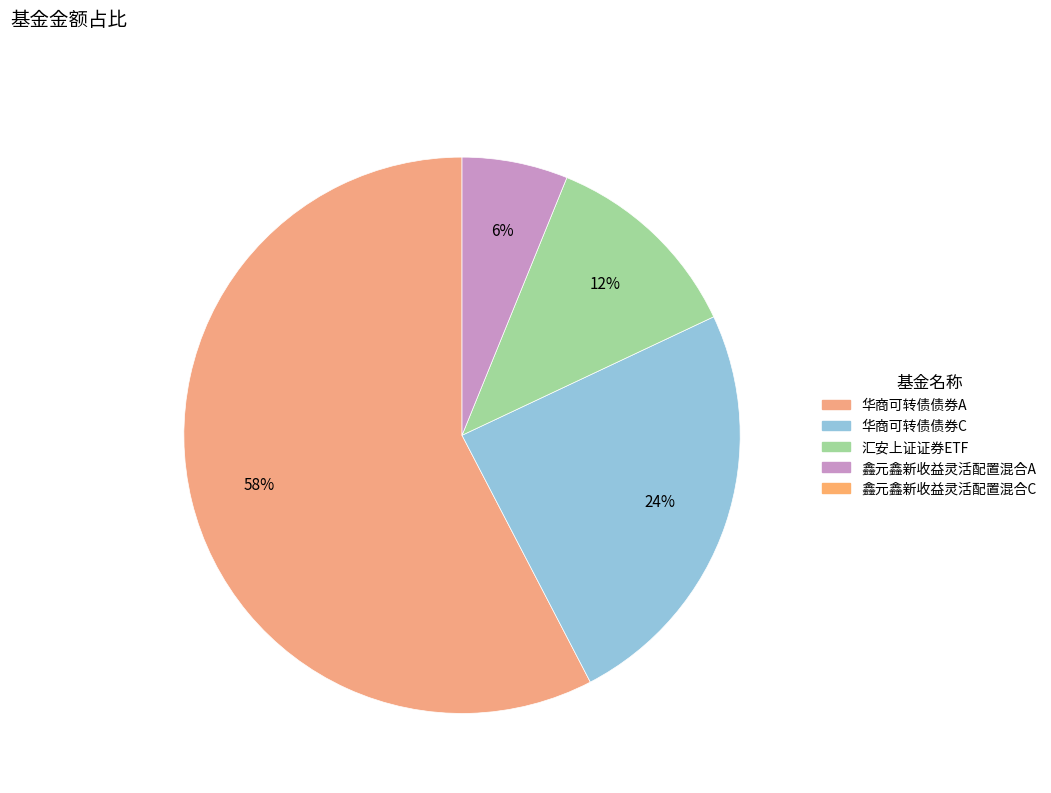

To the nearest percent, what is the average slice percentage?

25%